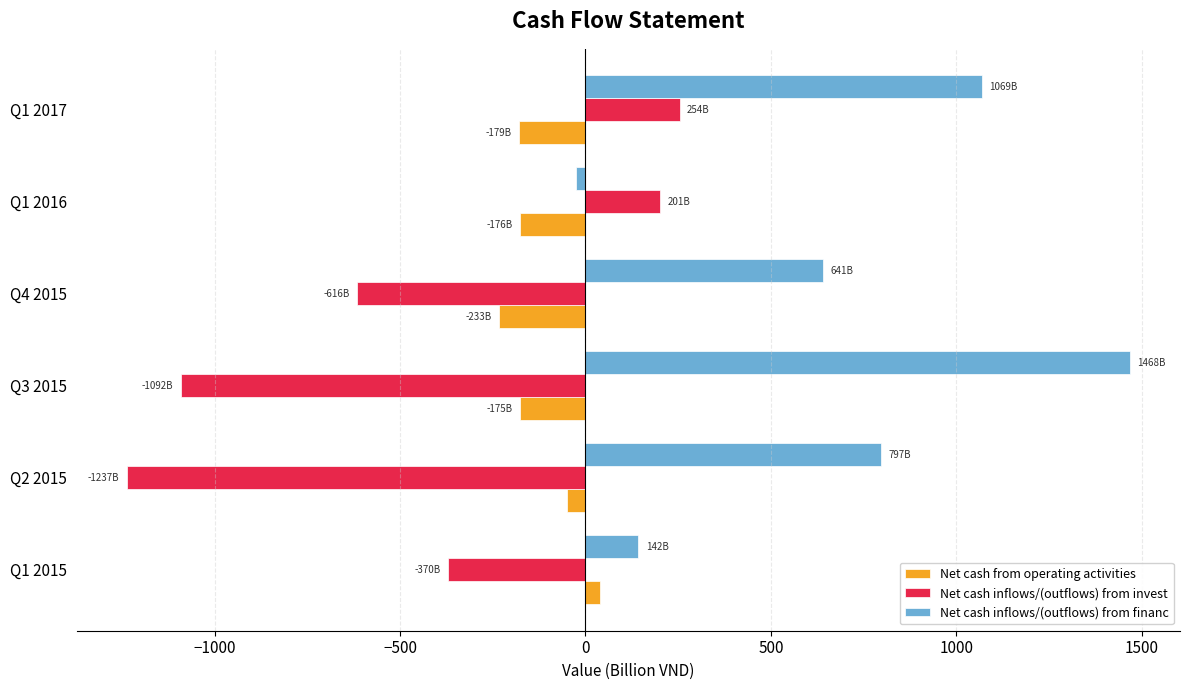

What is the difference between the maximum and minimum values in the Net cash from operating activities series?

270.7